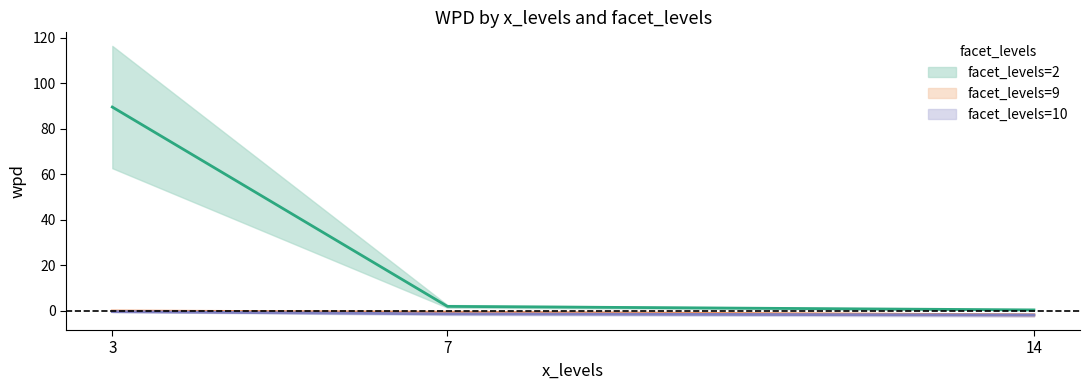

Reading left to right, transcribe all the data shown in this chart.

facet_levels=2: 89.5	1.8	0.3
facet_levels=9: -0.2	-0.7	-1.9
facet_levels=10: -0.5	-1.5	-2.0